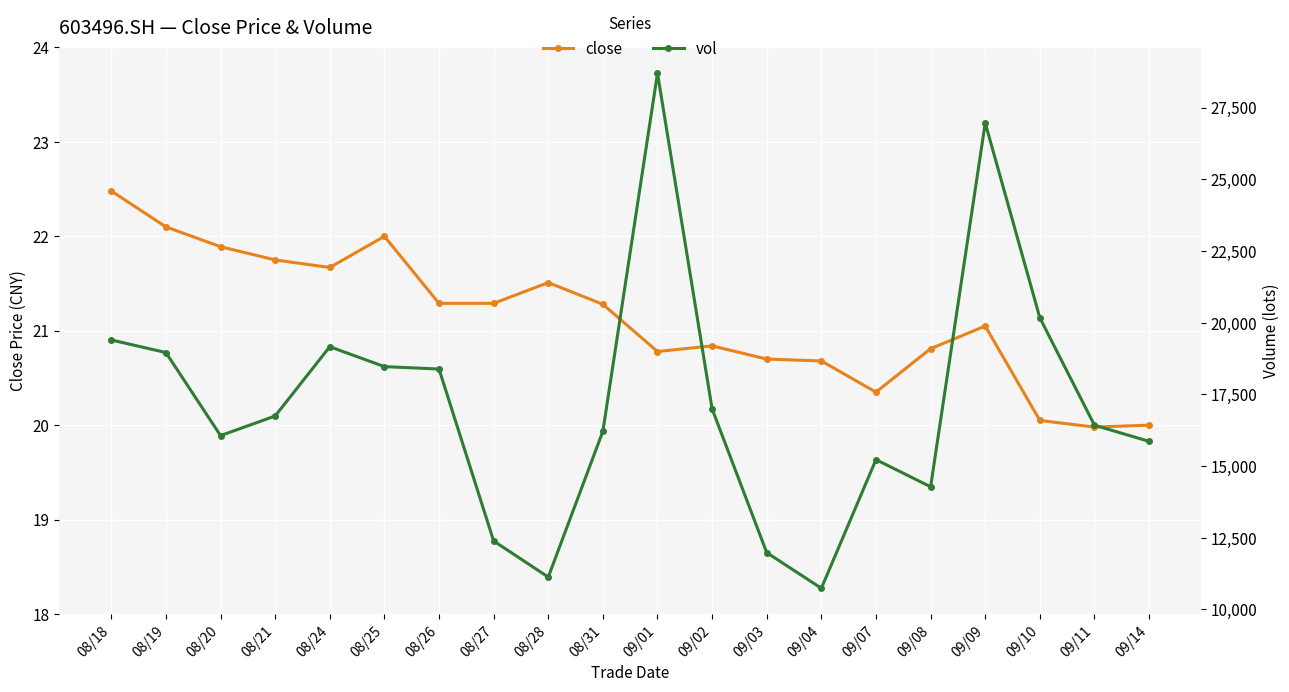

Reading left to right, list all the values displayed in this chart.

close: 22.5	22.1	21.9	21.8	21.7	22.0	21.3	21.3	21.5	21.3	20.8	20.8	20.7	20.7	20.4	20.8	21.1	20.1	20.0	20.0
vol: 19401.0	18961.2	16064.8	16748.6	19165.0	18471.1	18386.0	12389.8	11129.8	16215.6	28703.8	16995.7	11982.4	10740.0	15226.9	14279.0	26969.7	20173.8	16427.2	15863.8